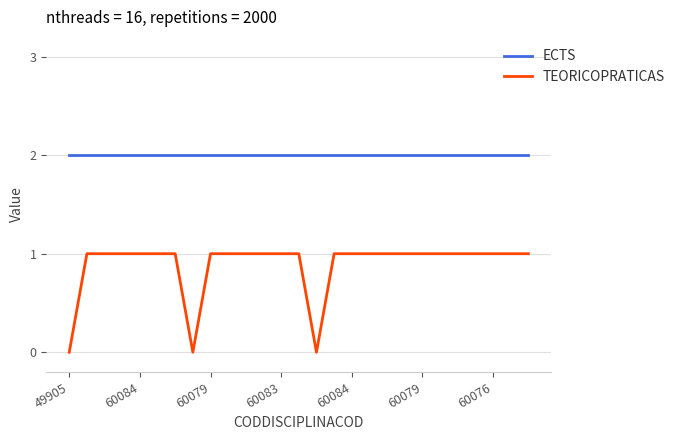

Which series has the largest total across all categories?

ECTS